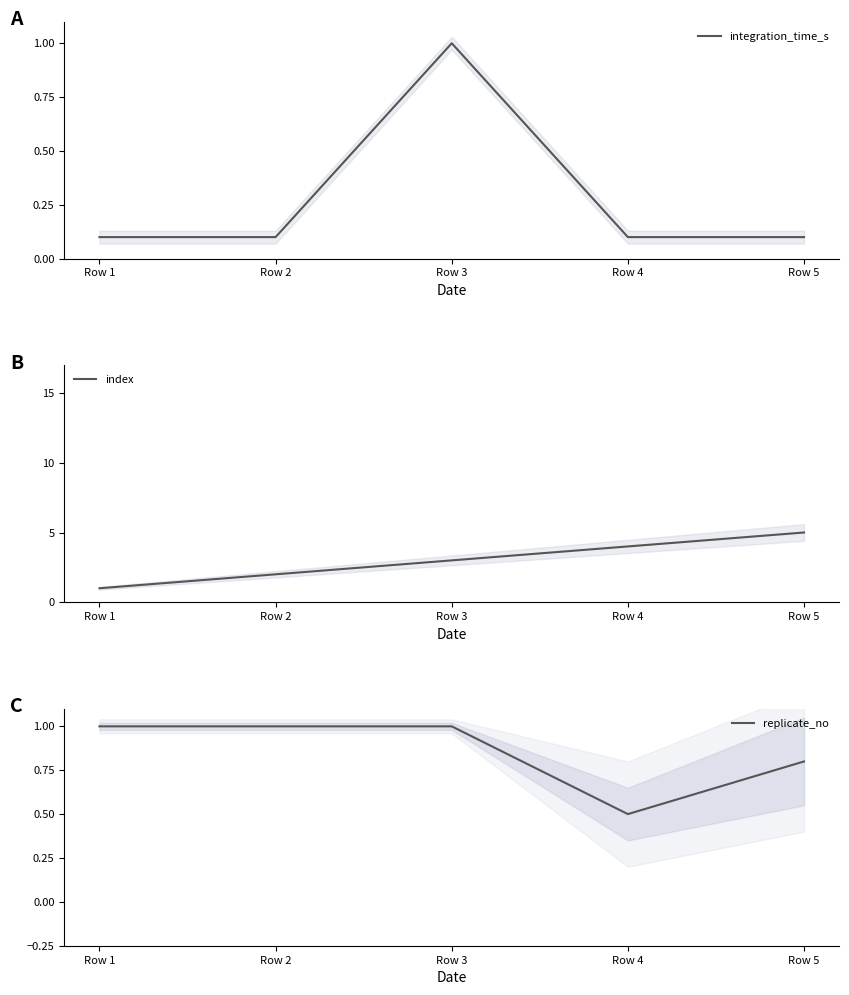

What is the total value across all series at Row 2?

3.1